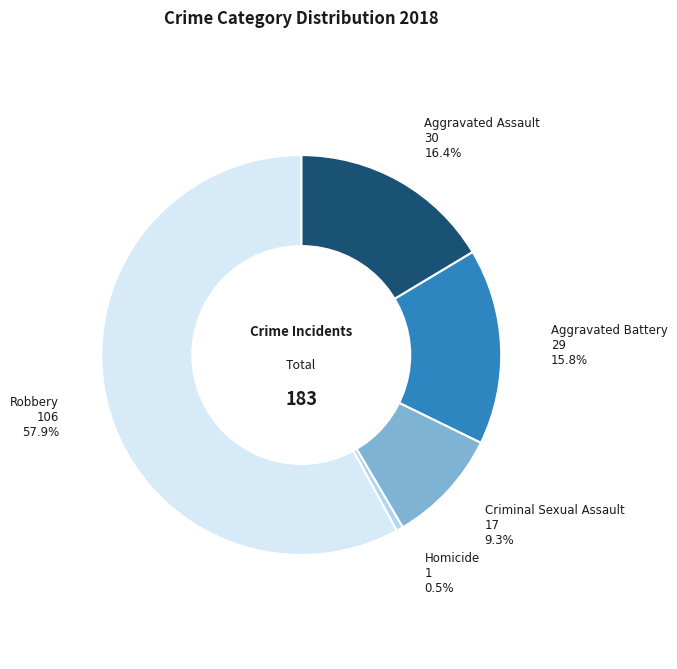

Is there any slice that represents more than half of the pie?

Yes